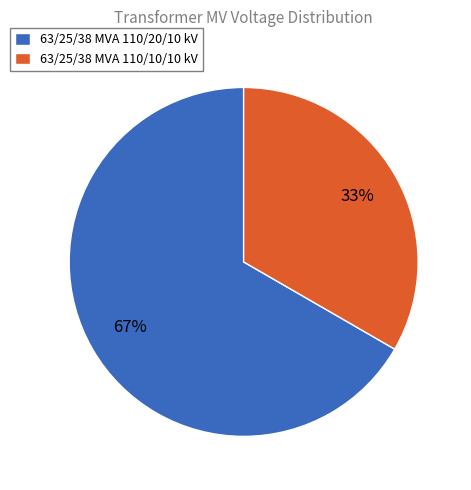

Rank the categories by value from highest to lowest.

63/25/38 MVA 110/20/10 kV, 63/25/38 MVA 110/10/10 kV